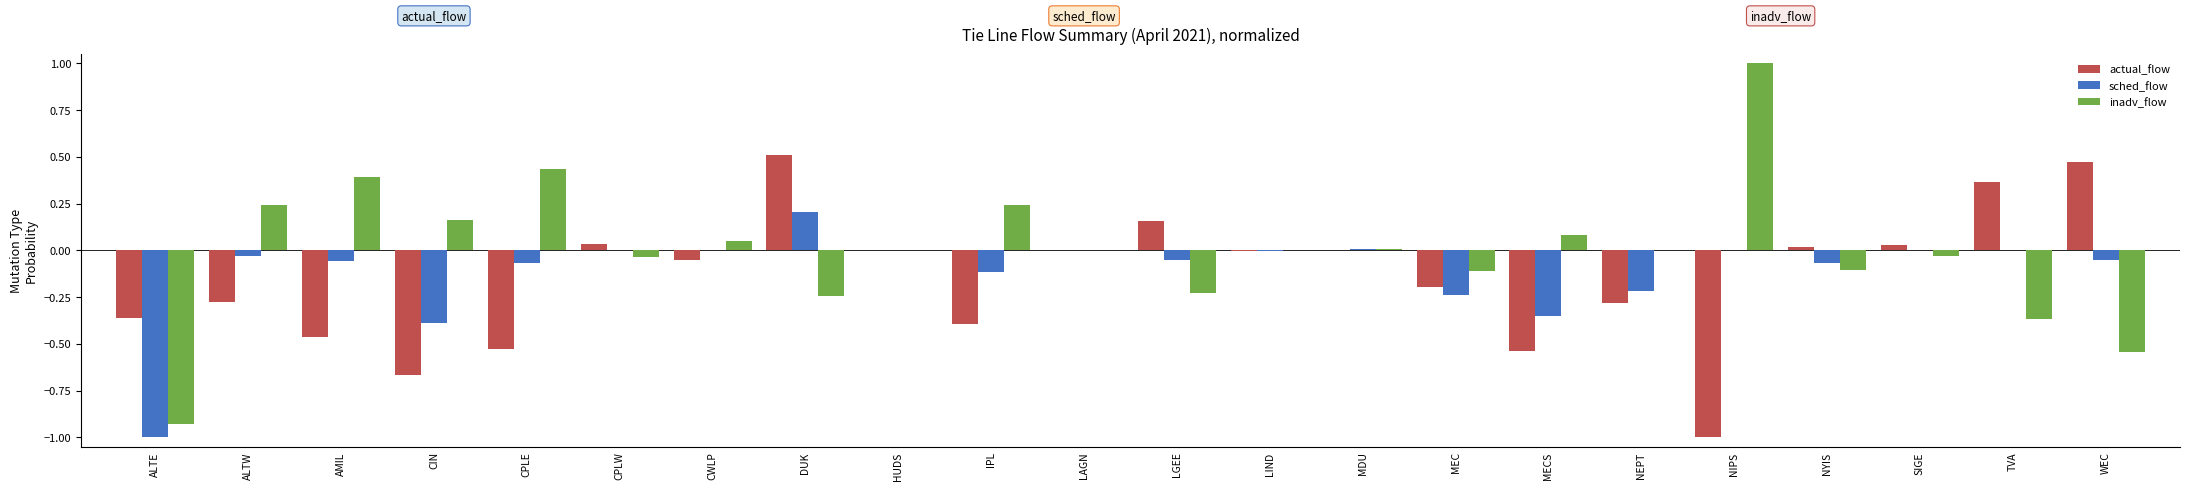

At which label does inadv_flow reach its peak?

NIPS